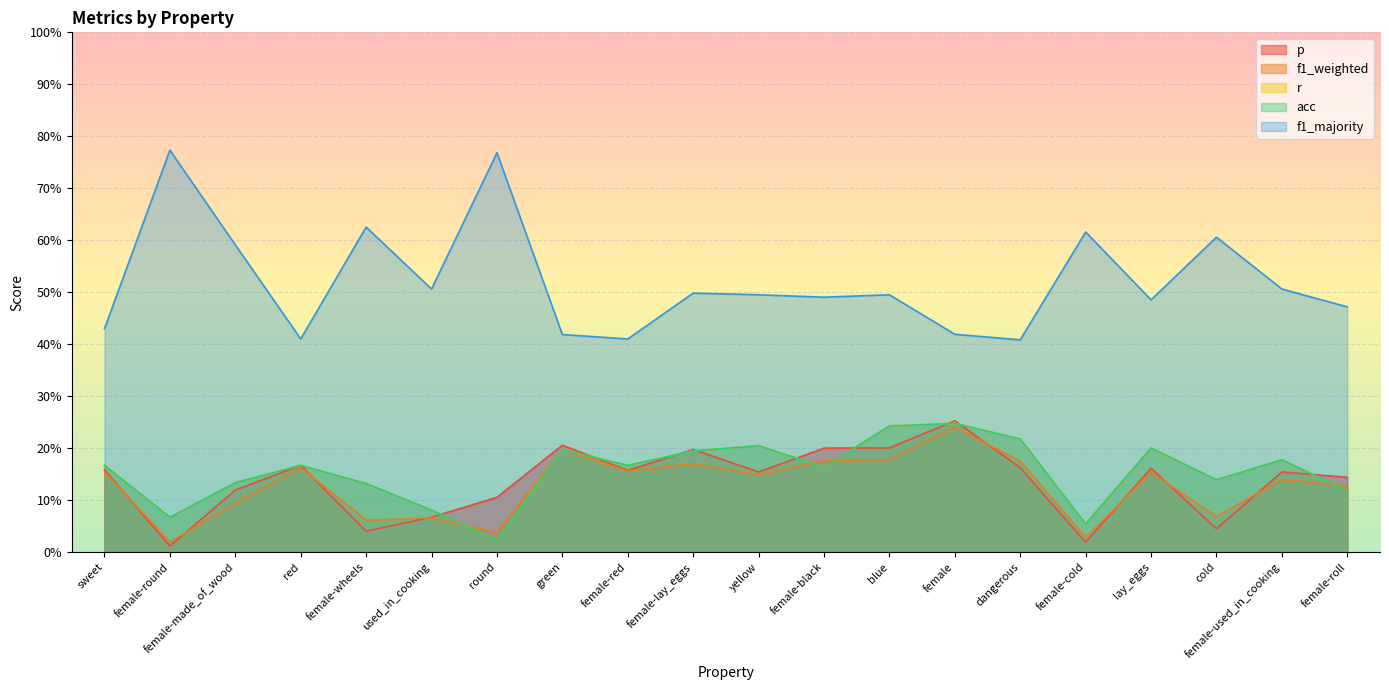

Between female-lay_eggs and female-cold, which series saw the biggest shift?

p